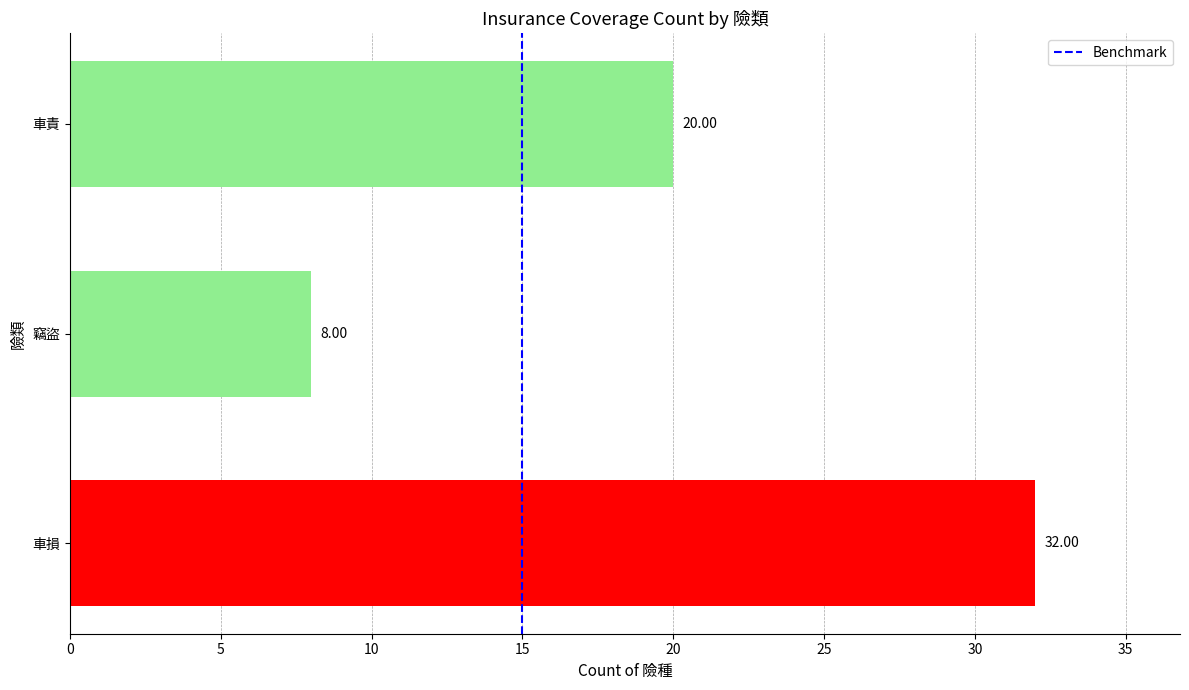

What is the change in value from 車損 to 車責?

-12